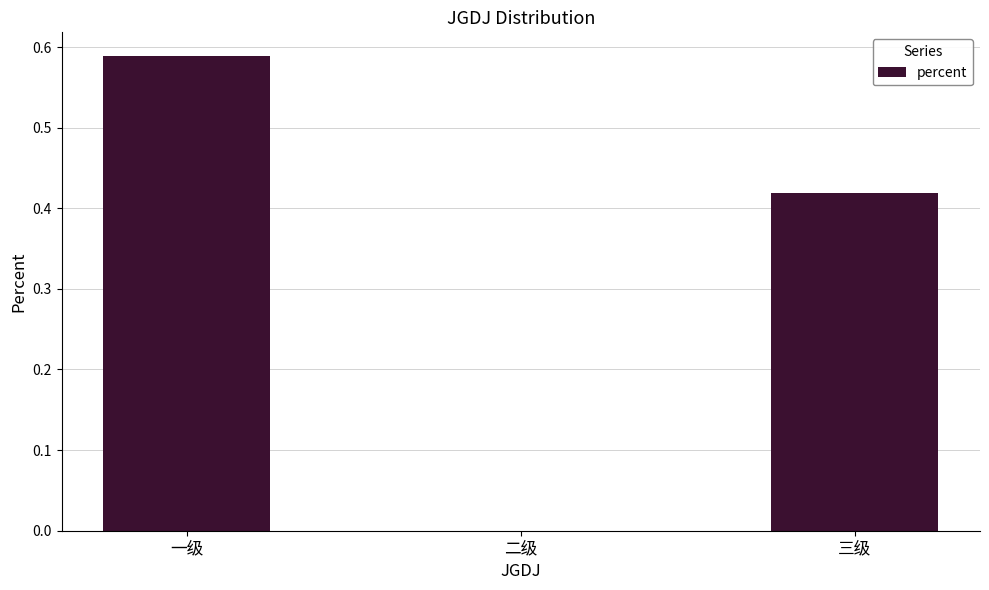

The chart shows a value of 0.6 at 三级. True or false?

False